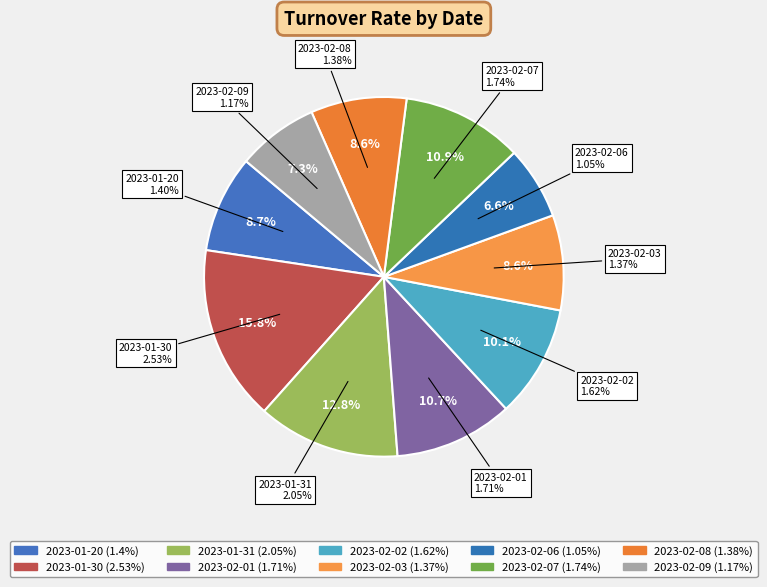

Does 2023-01-31 represent more than half of the total?

No